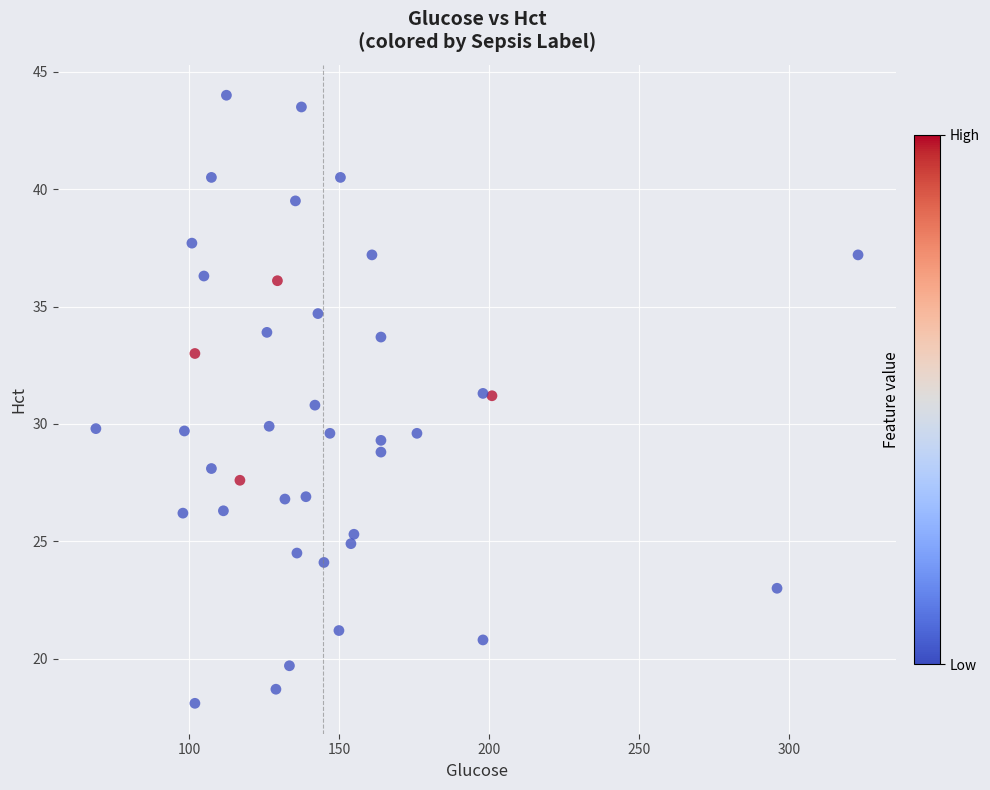

What is the range of X values (max minus min)?

254.0